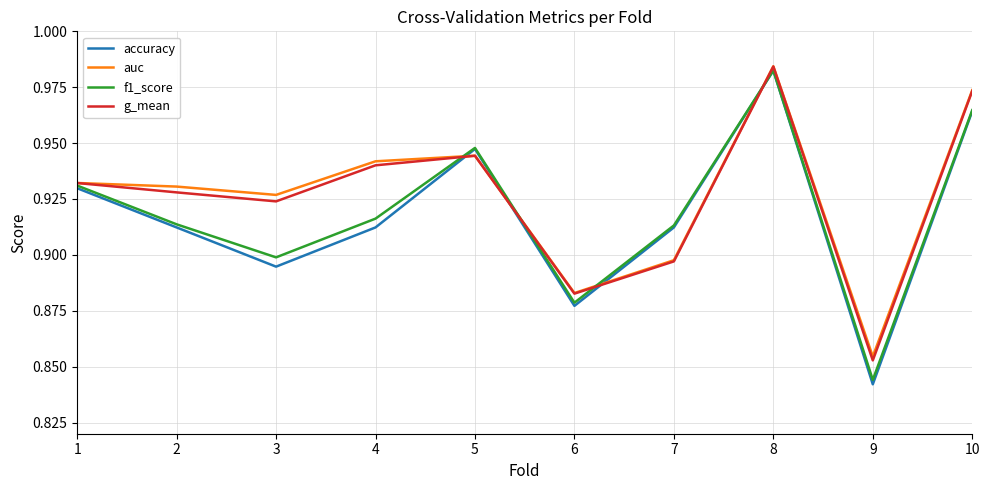

Does the chart have visible grid lines?

Yes